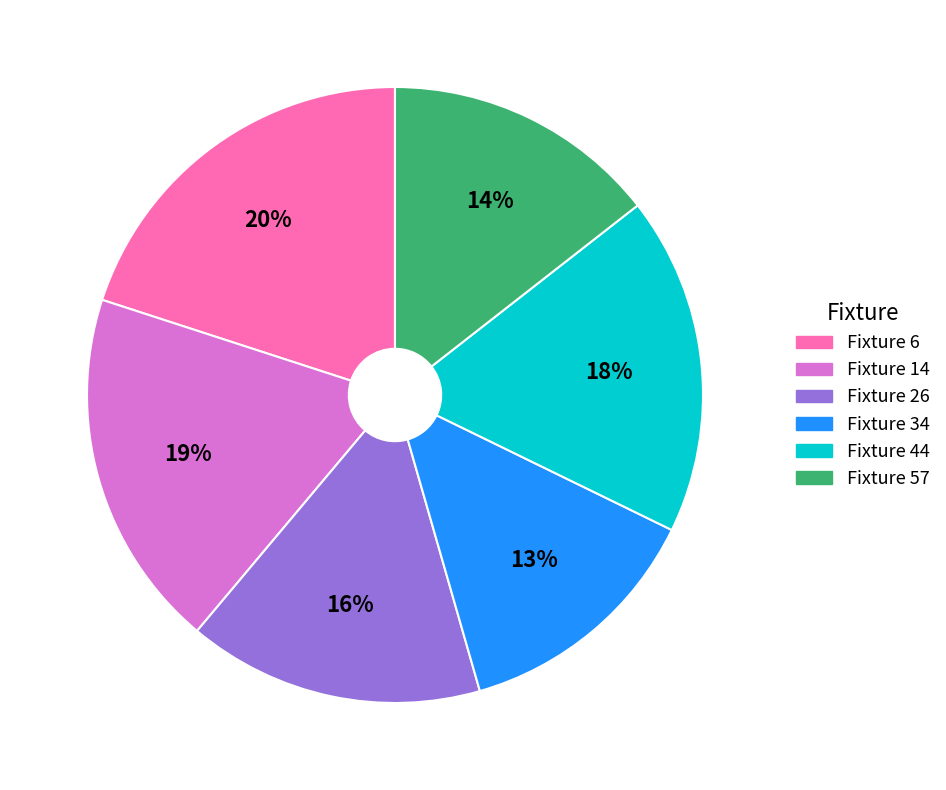

To the nearest percent, what is the difference between the Fixture 14 and Fixture 6 slice percentages?

1%